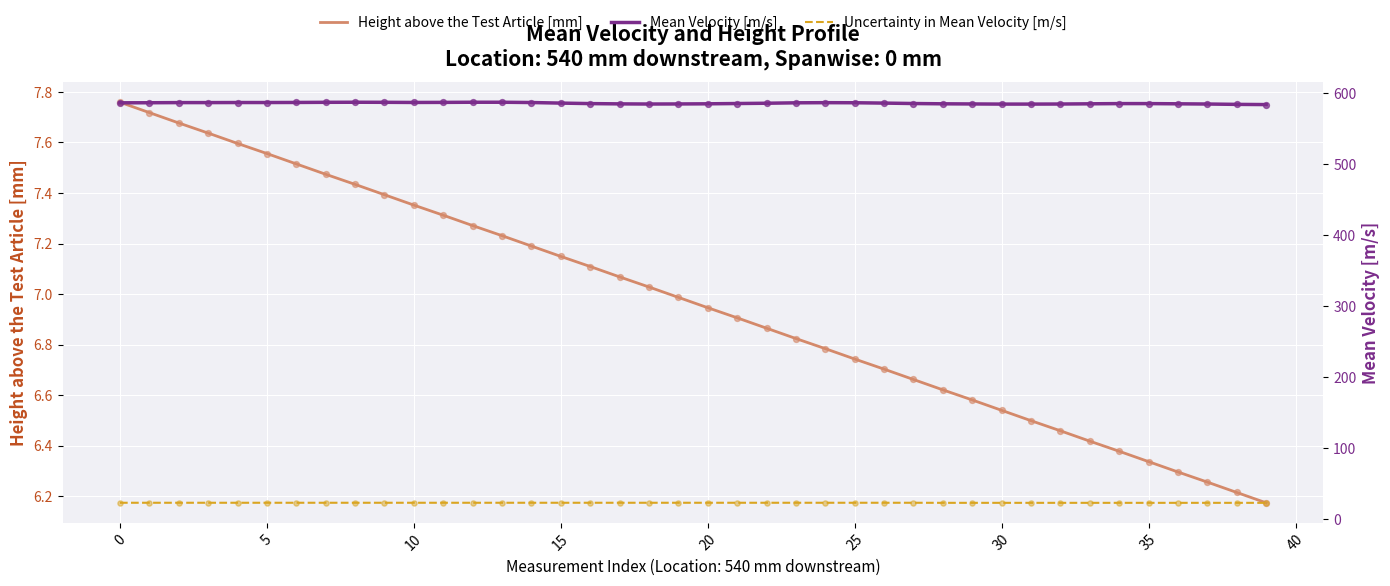

What are all the series names shown in the legend?

Height above the Test Article [mm], Mean Velocity [m/s], Uncertainty in Mean Velocity [m/s]